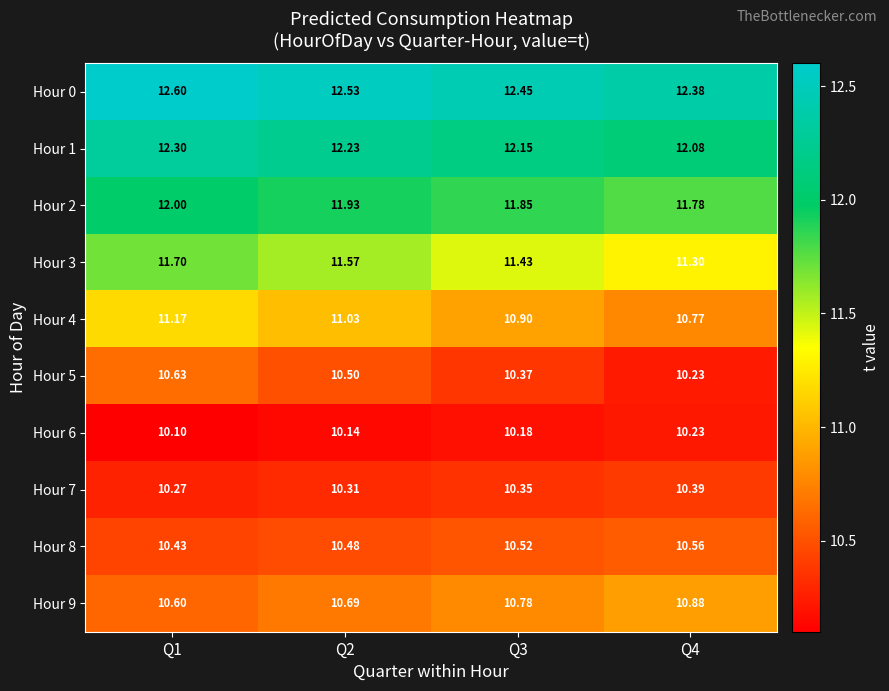

List the series in order of their peak value, lowest first.

Hour 6, Hour 7, Hour 8, Hour 5, Hour 9, Hour 4, Hour 3, Hour 2, Hour 1, Hour 0